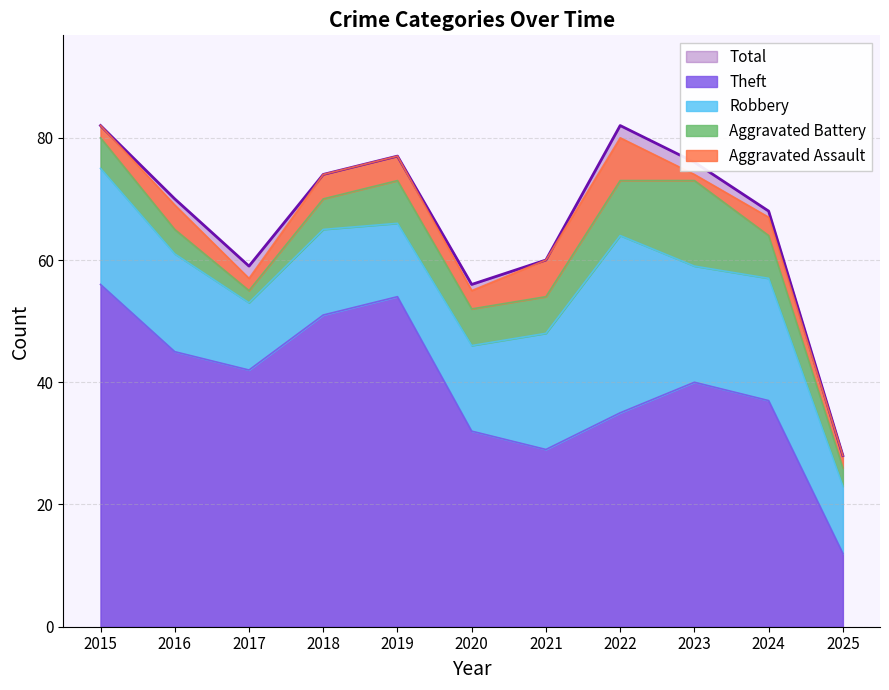

True or false: Total has a value of 82 at 2022.

True